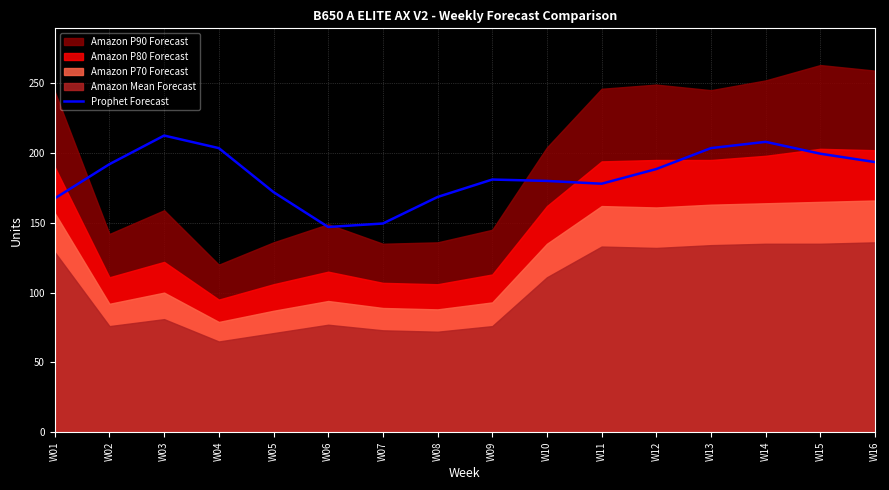

The value of Prophet Forecast at W09 is 181.0. True or false?

True